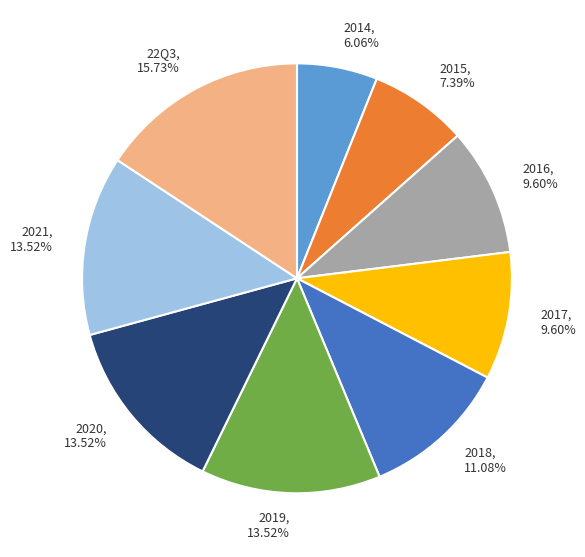

Does 2020 represent more than half of the total?

No